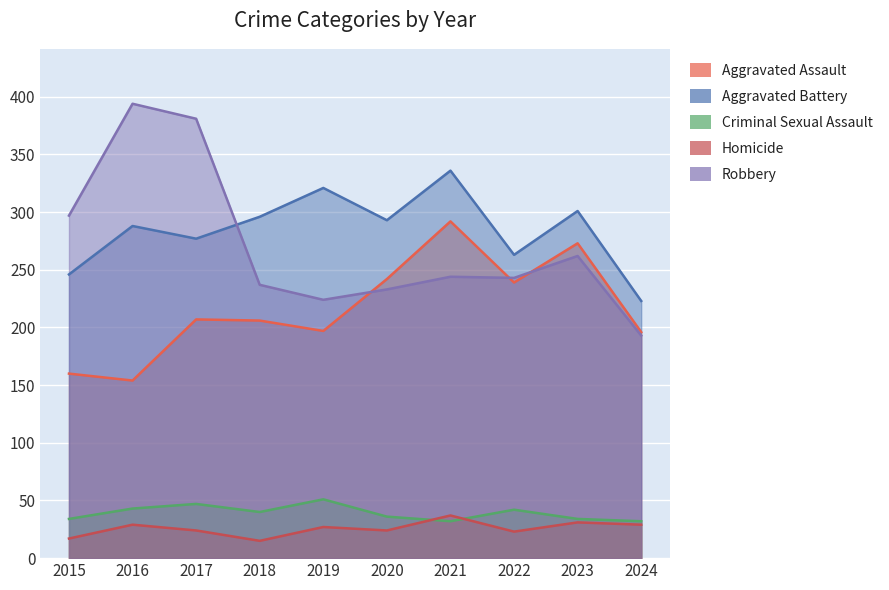

What is the lowest value of the Criminal Sexual Assault series?

32